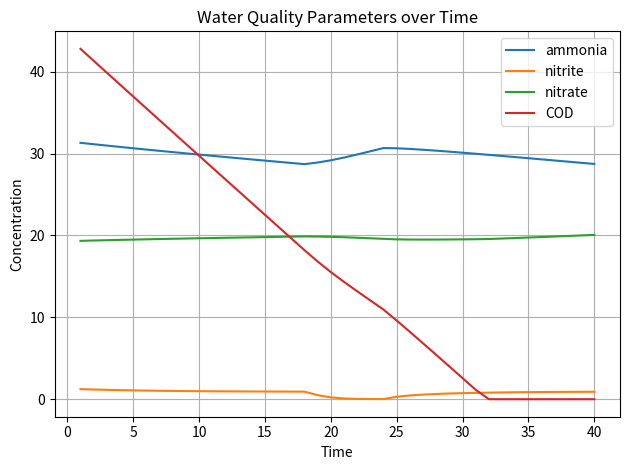

True or false: nitrate and nitrite cross at least once.

False